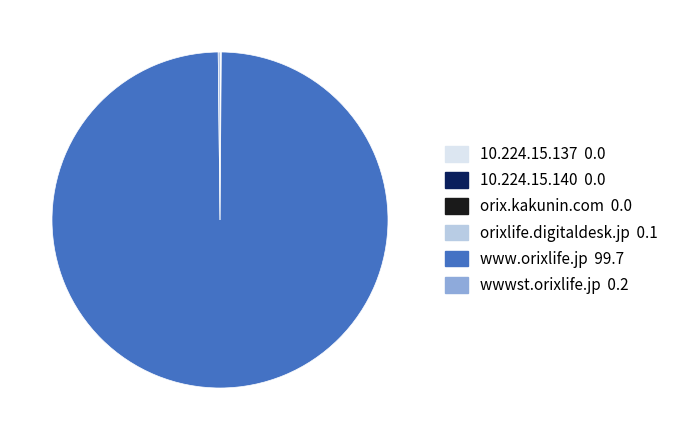

Which slice is the largest?

www.orixlife.jp